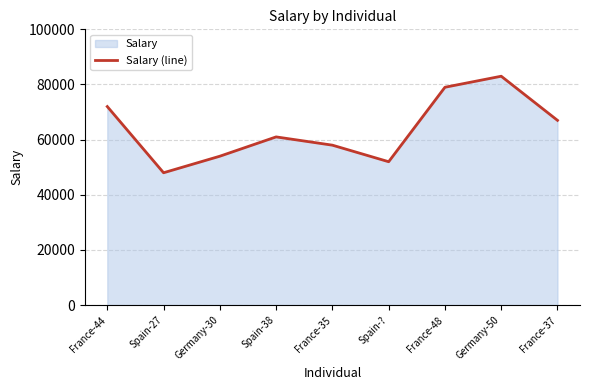

Which category has the lowest value across all series?

Spain-27